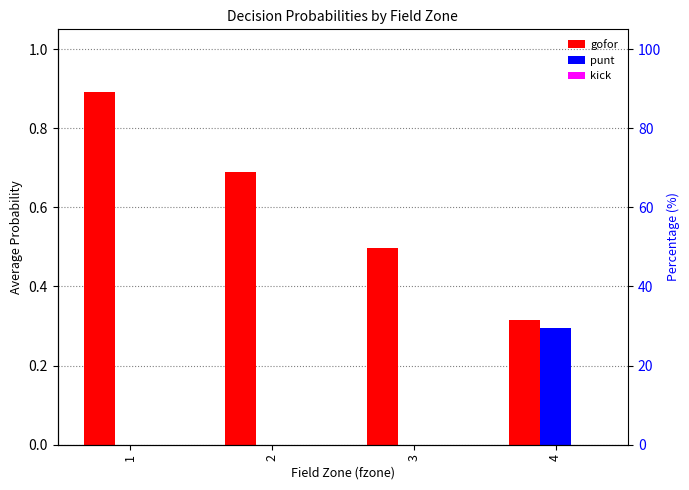

Is it true that gofor equals 0.2 at 4?

False